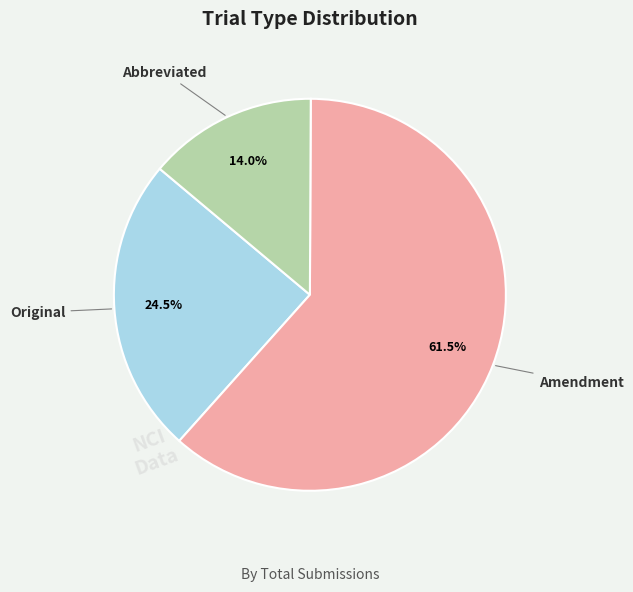

Count the number of slices in the pie.

3